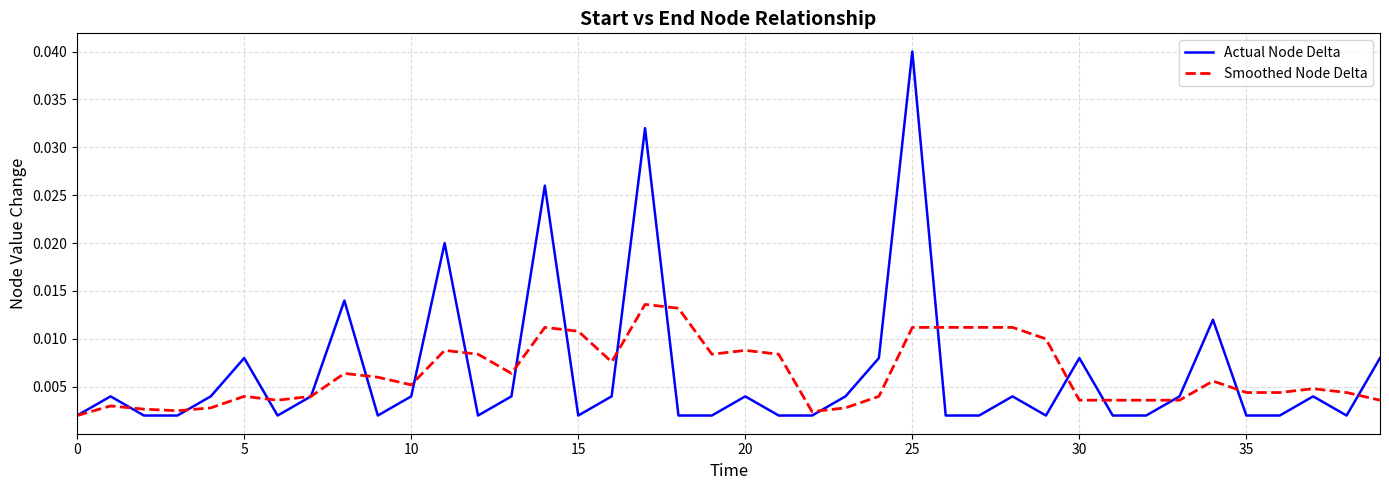

Rank the series by their maximum value, from lowest to highest.

Smoothed Node Delta, Actual Node Delta